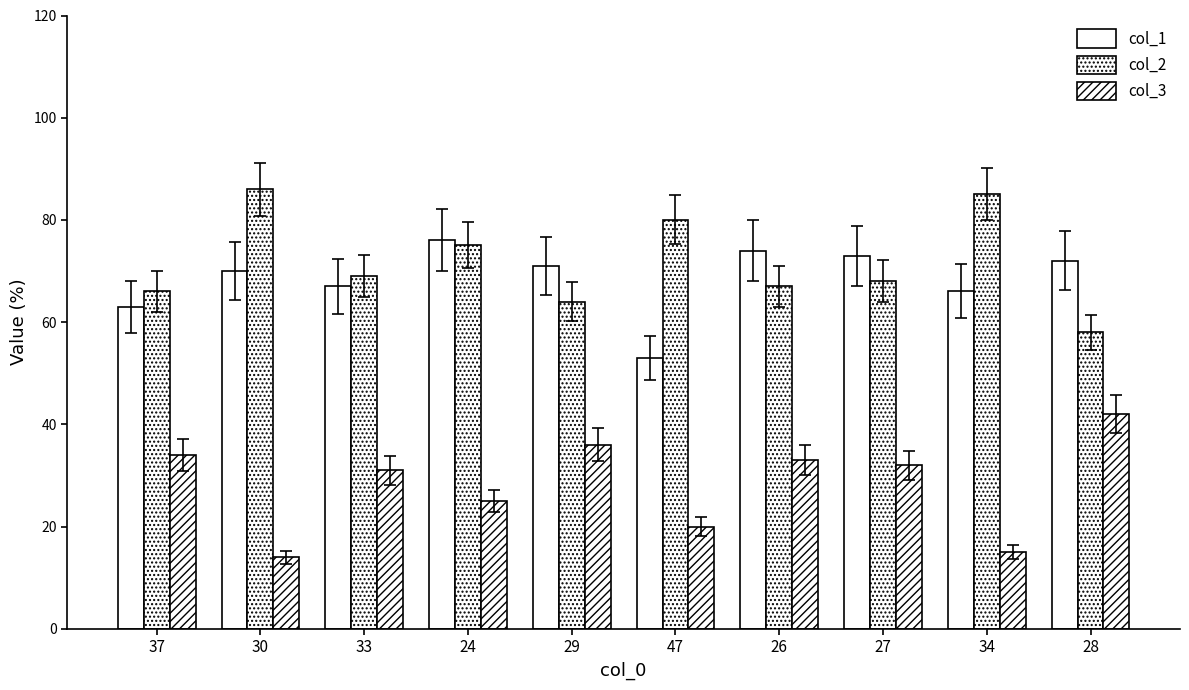

What is the difference between the col_3 values at 30 and 47?

6